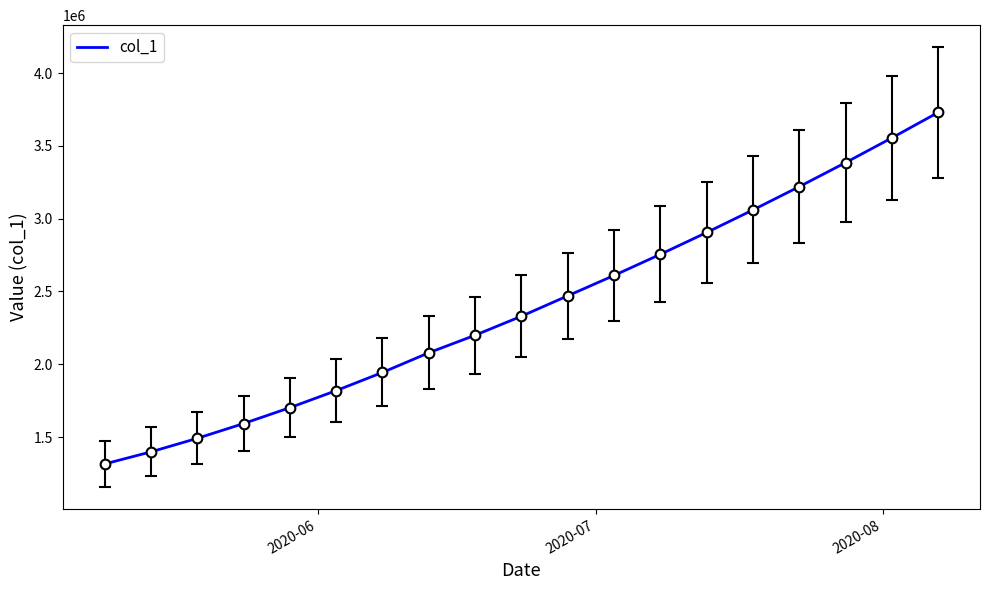

What is the difference between the maximum and minimum values?

2414901.0